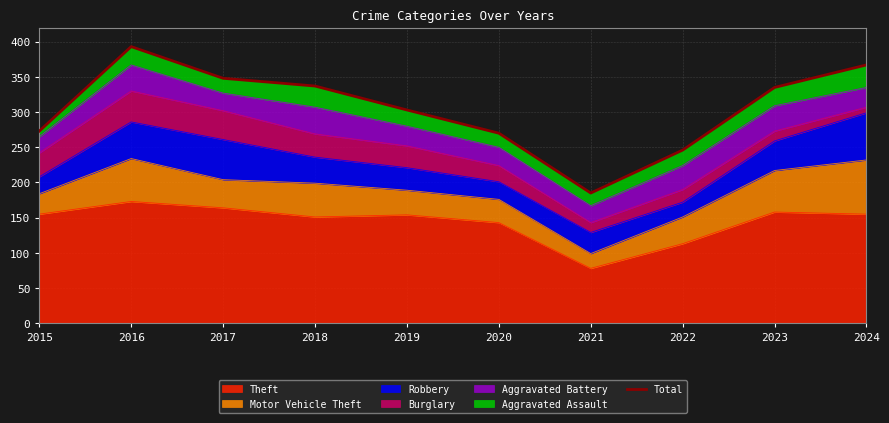

True or false: there are more than 2 points higher than both neighbors.

False